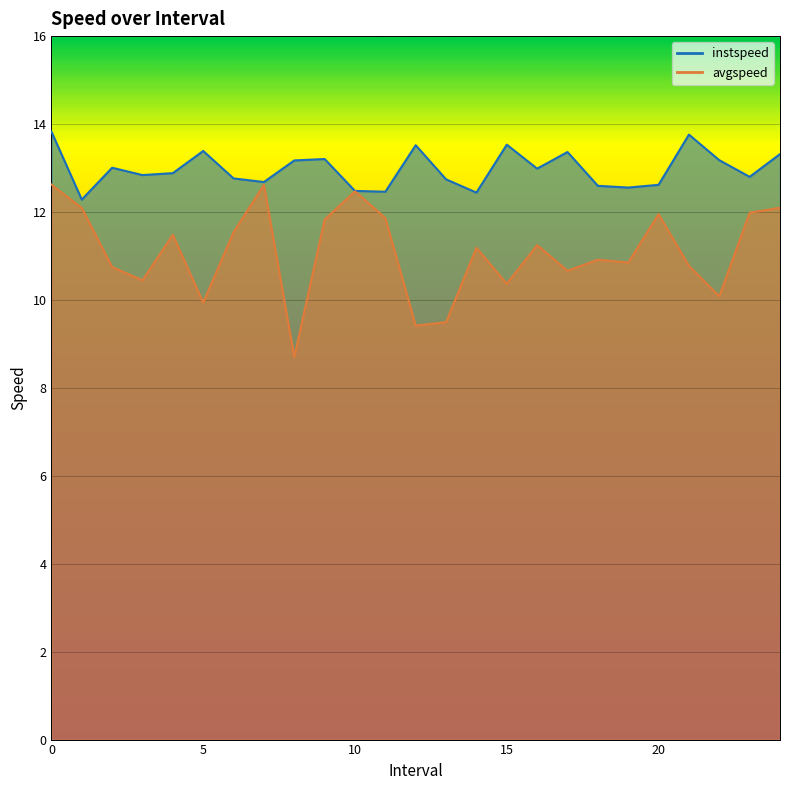

True or false: instspeed and avgspeed intersect in this chart.

False